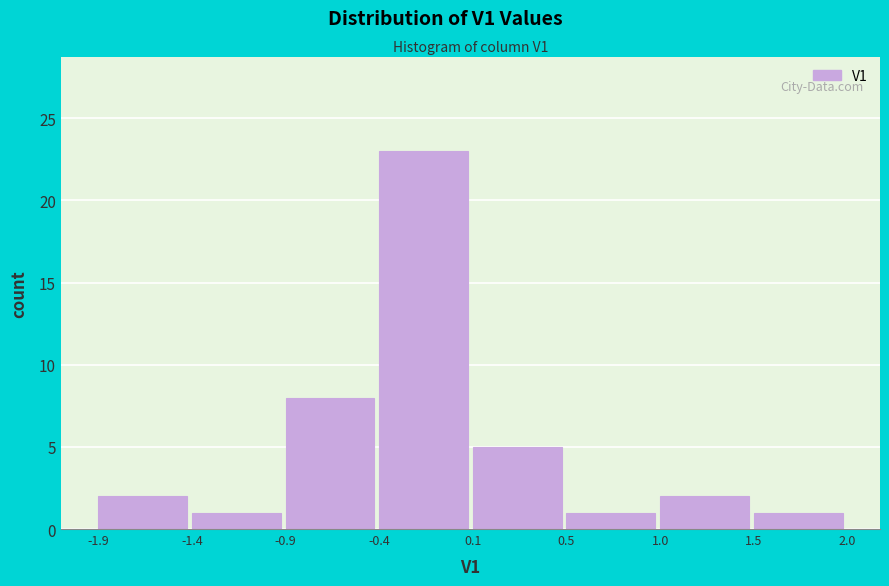

How tall is the bar that spans 1.0 to 1.5 on the x-axis? The values are not printed on the chart, so give them approximately, as read against the axis.

2